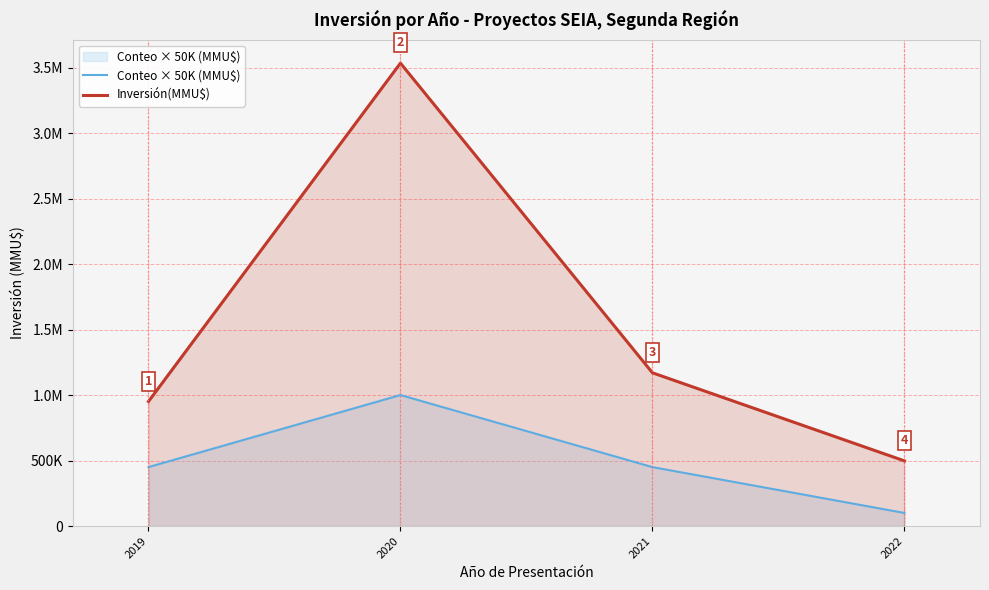

Is it true that Conteo × 50K (MMU$) equals 450000 at 2019?

True